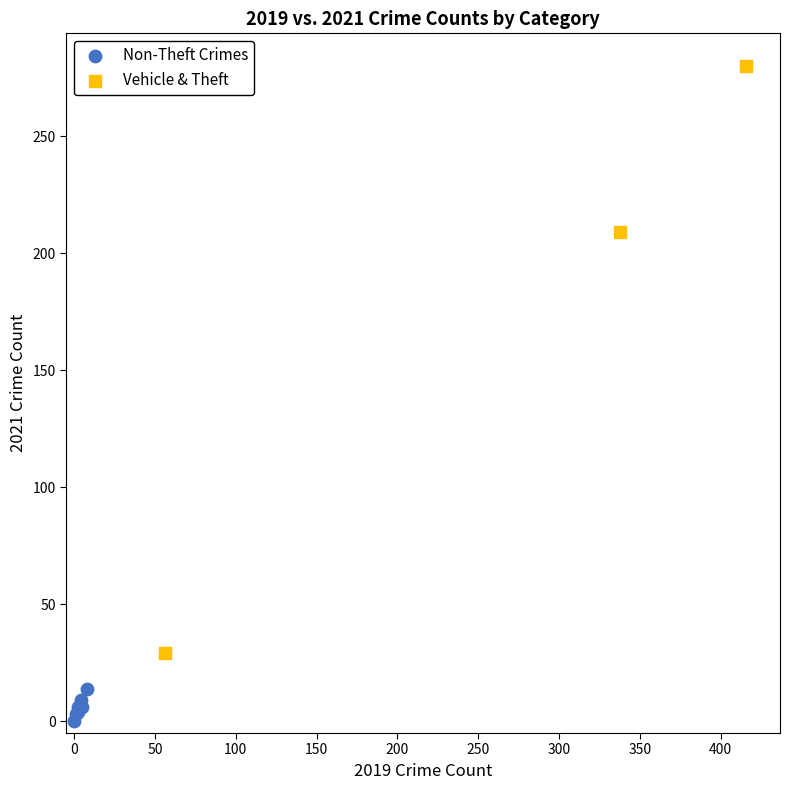

Which series has the widest spread of Y values?

Vehicle & Theft